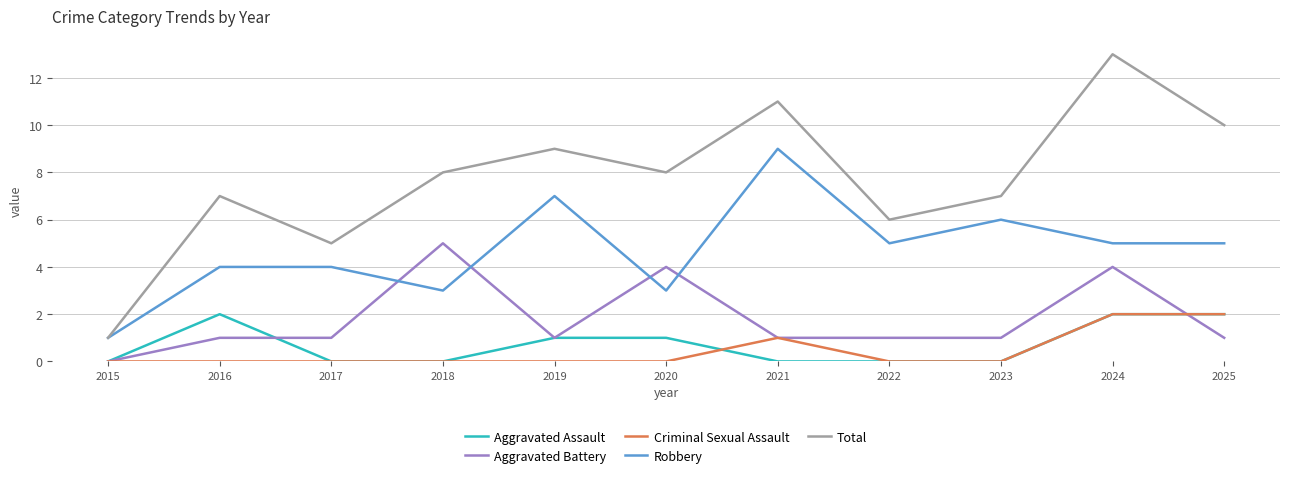

Is it true that Criminal Sexual Assault equals 0 at 2016?

True